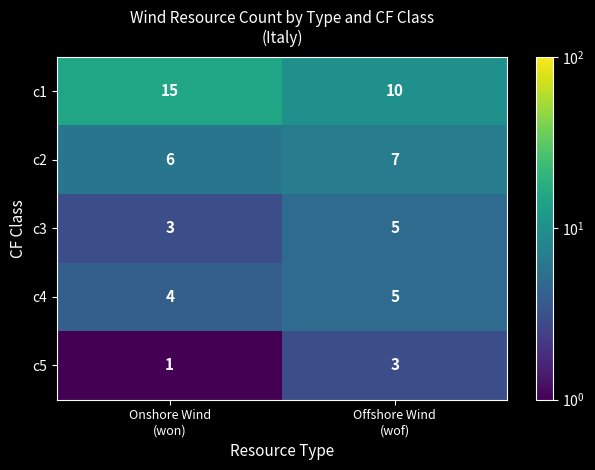

What is the highest value of the c4 series?

5